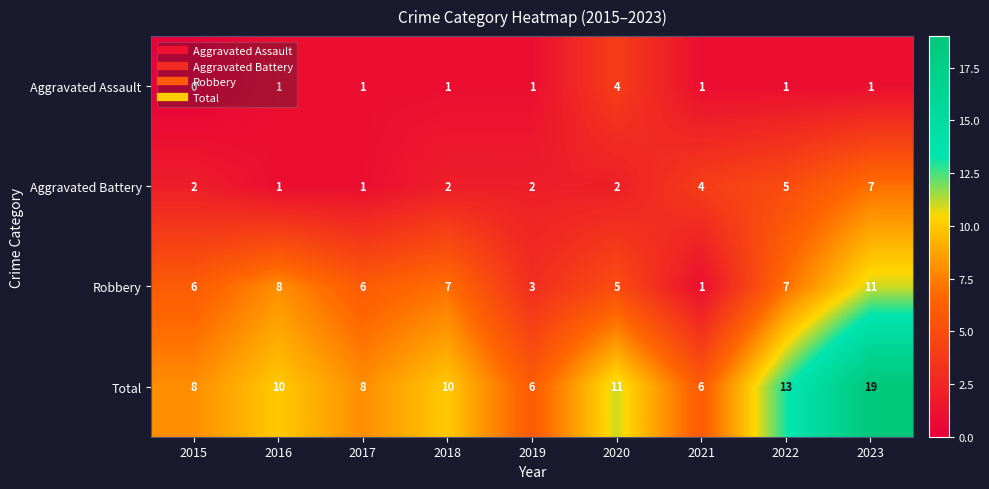

Read the Aggravated Assault value at 2020.

4